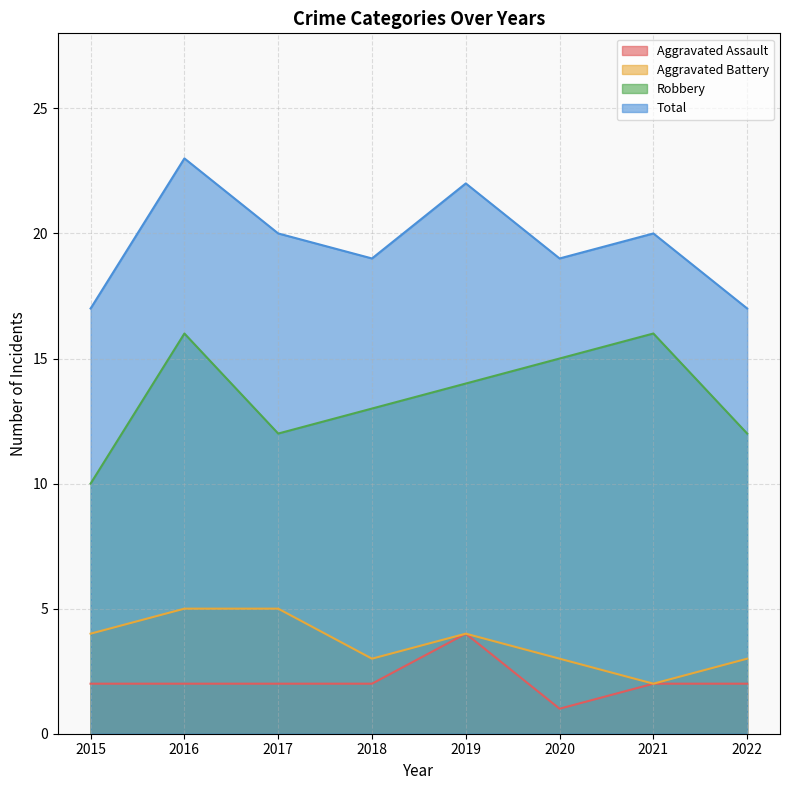

Rank the categories by Robbery value from lowest to highest.

2015, 2017, 2022, 2018, 2019, 2020, 2016, 2021